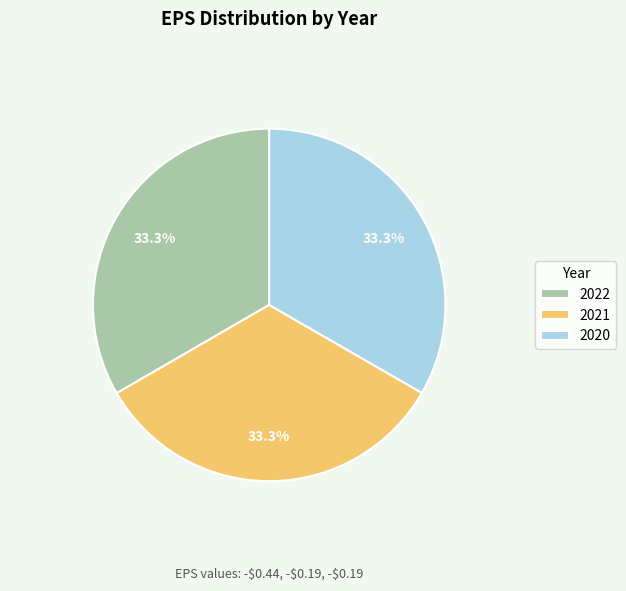

The 2022 slice represents 47% of the pie. True or false?

False